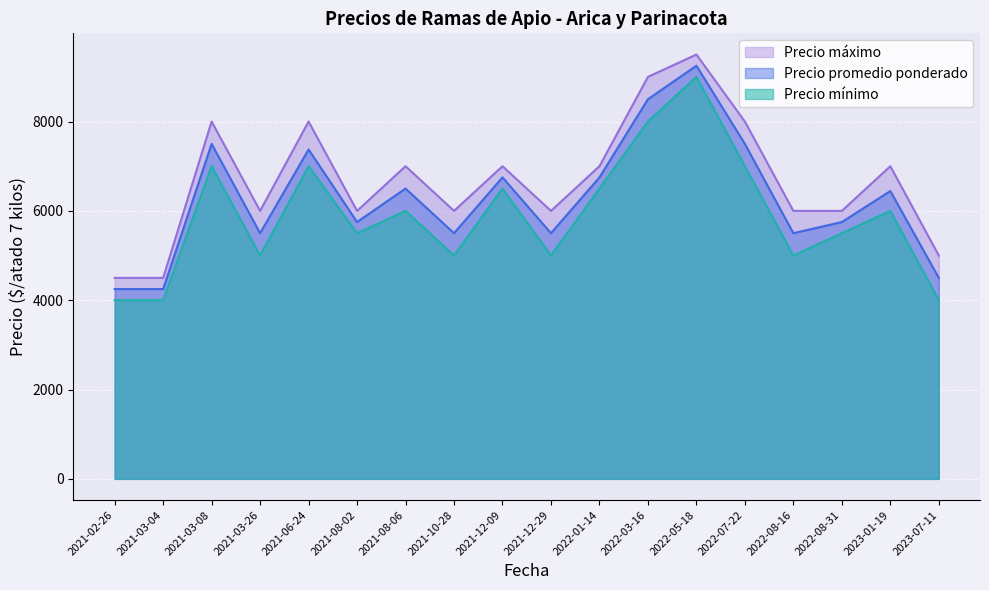

True or false: Precio mínimo and Precio máximo intersect in this chart.

False